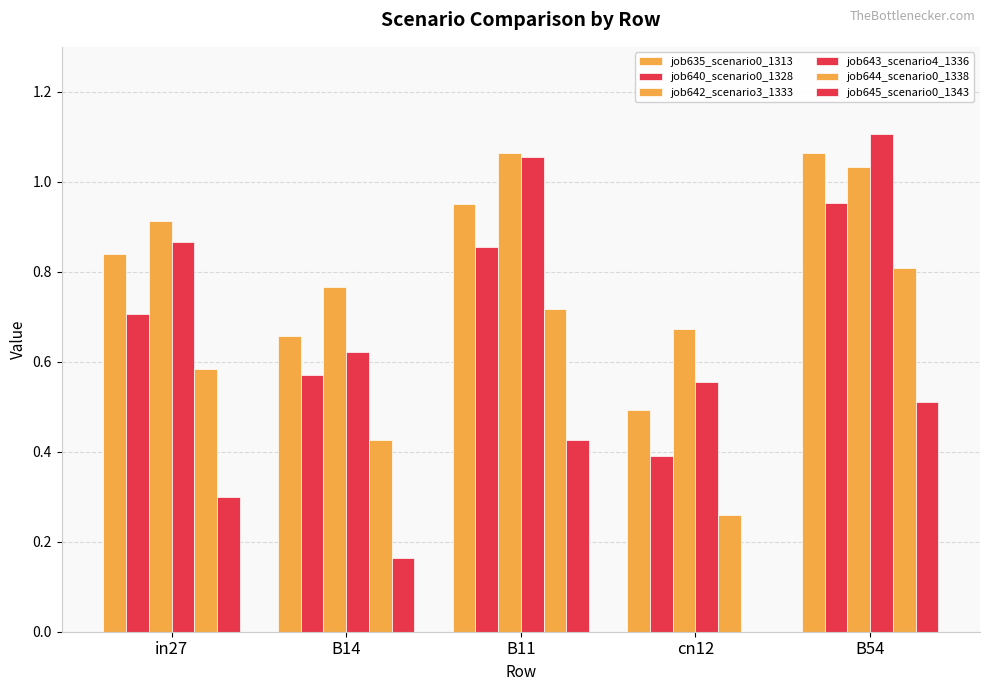

True or false: job645_scenario0_1343 has a value of 0.2 at in27.

False